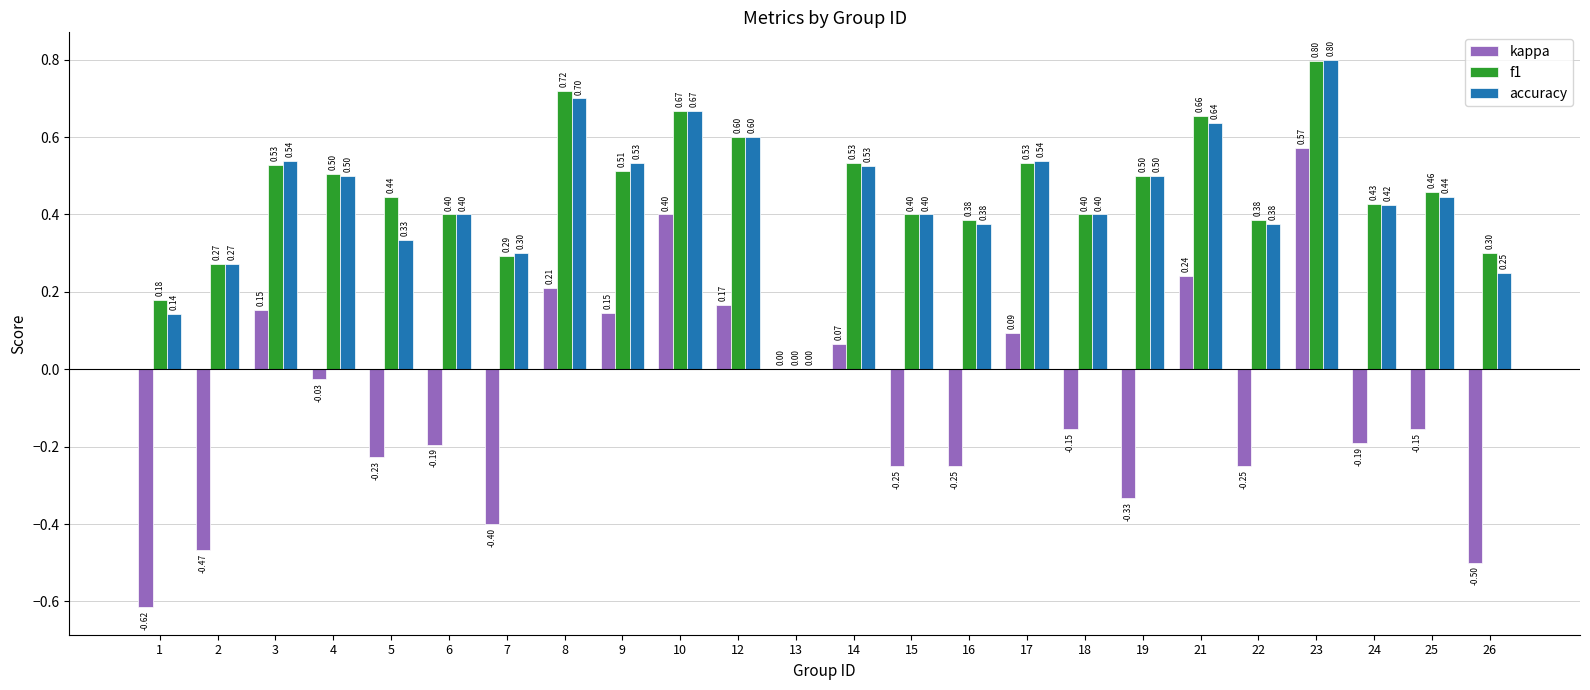

At which category is the sum across all series the highest?

23